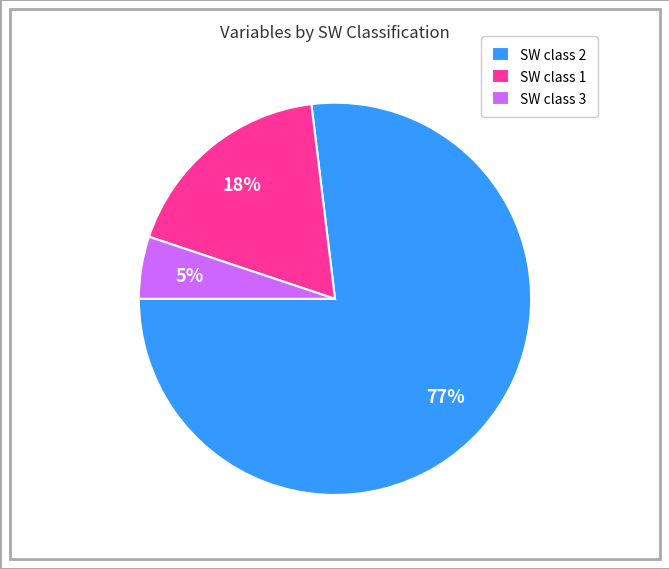

The SW class 1 slice represents 9% of the pie. True or false?

False